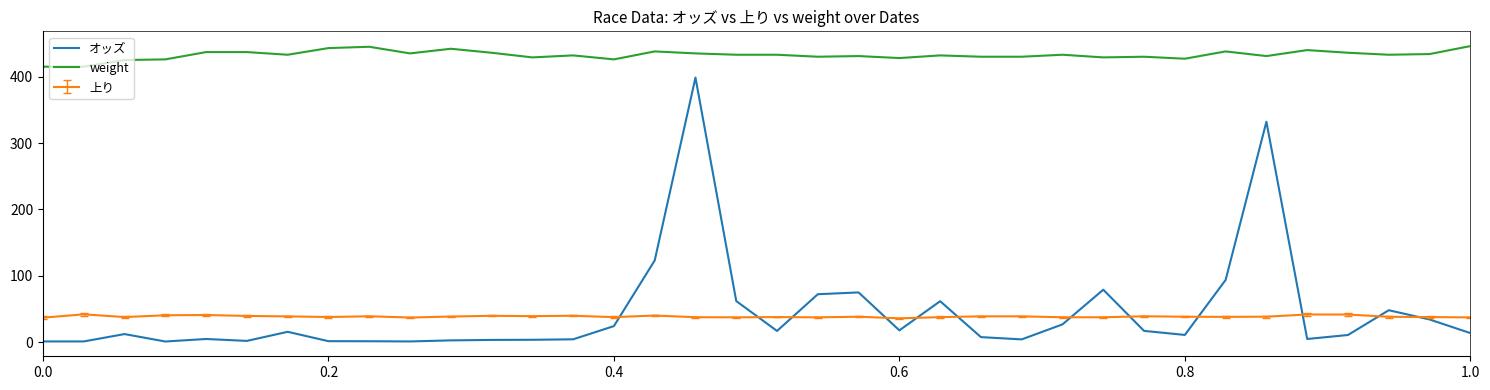

What is the maximum value for weight?

446.0